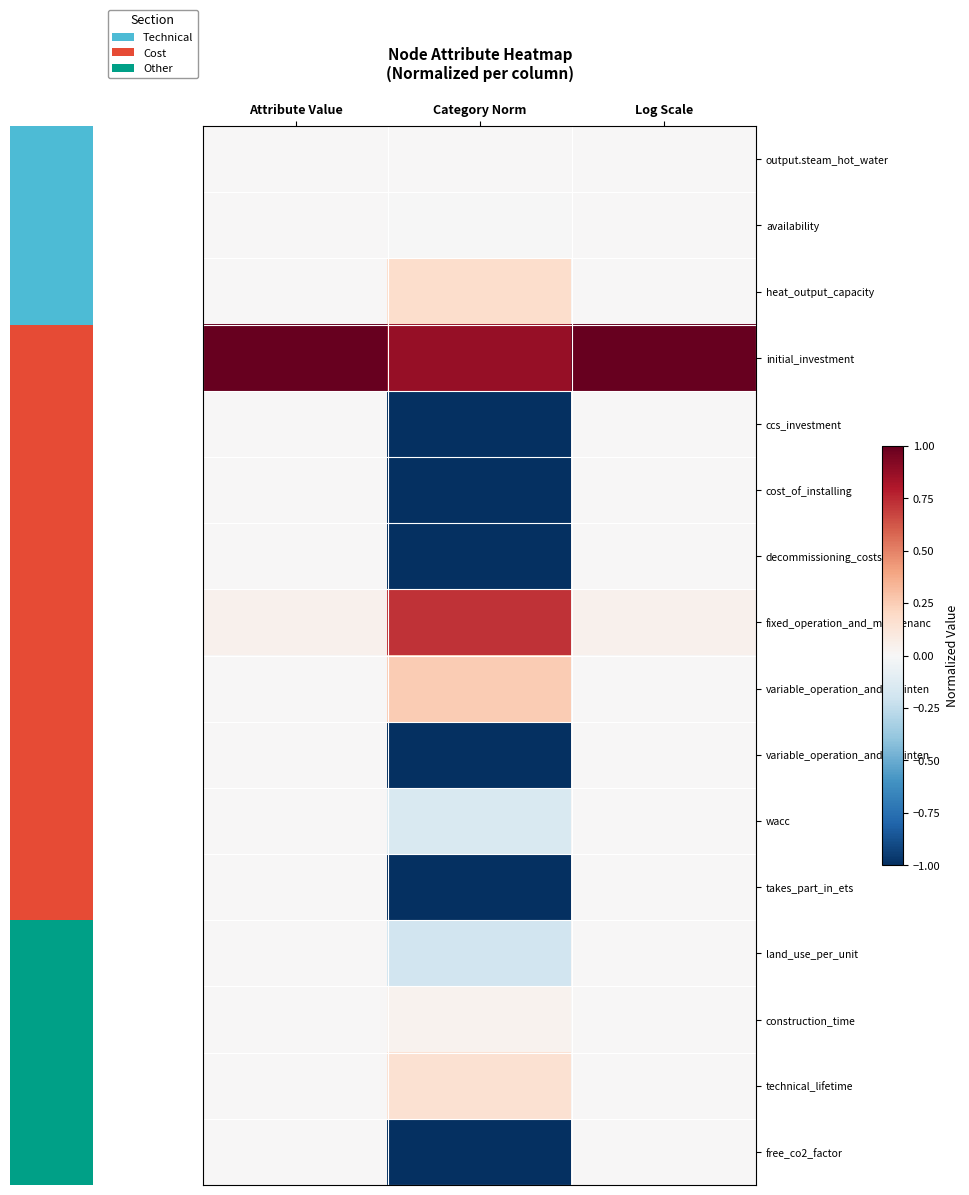

What is the spread (max minus min) of values at Category Norm?

1.9